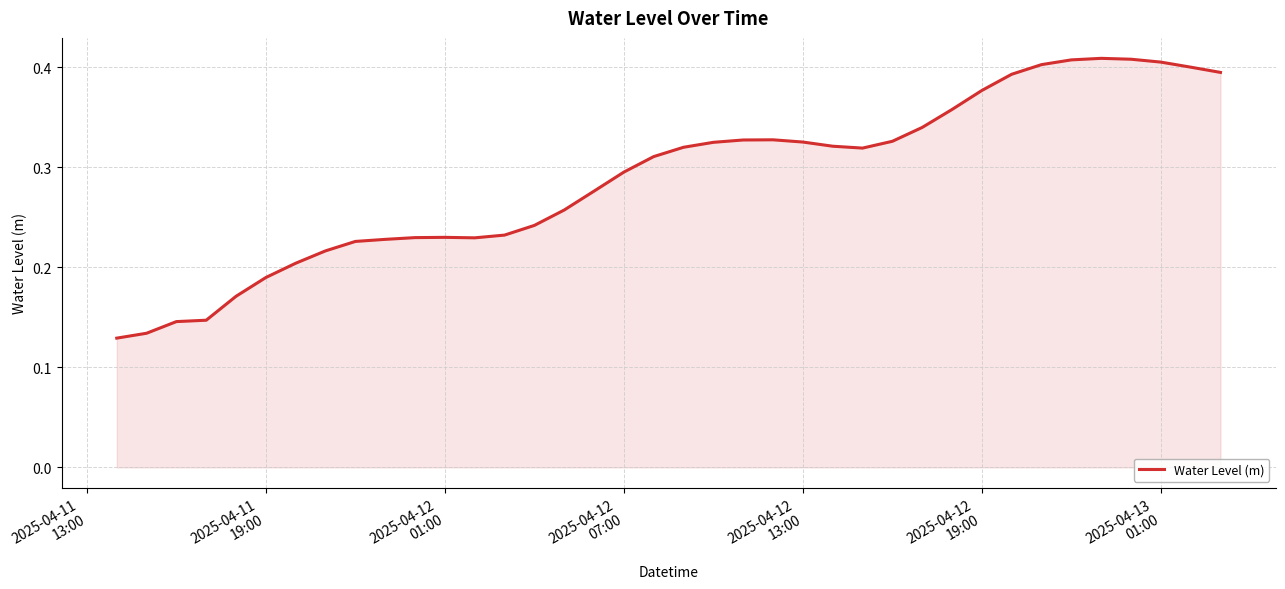

What is the average value?

0.3